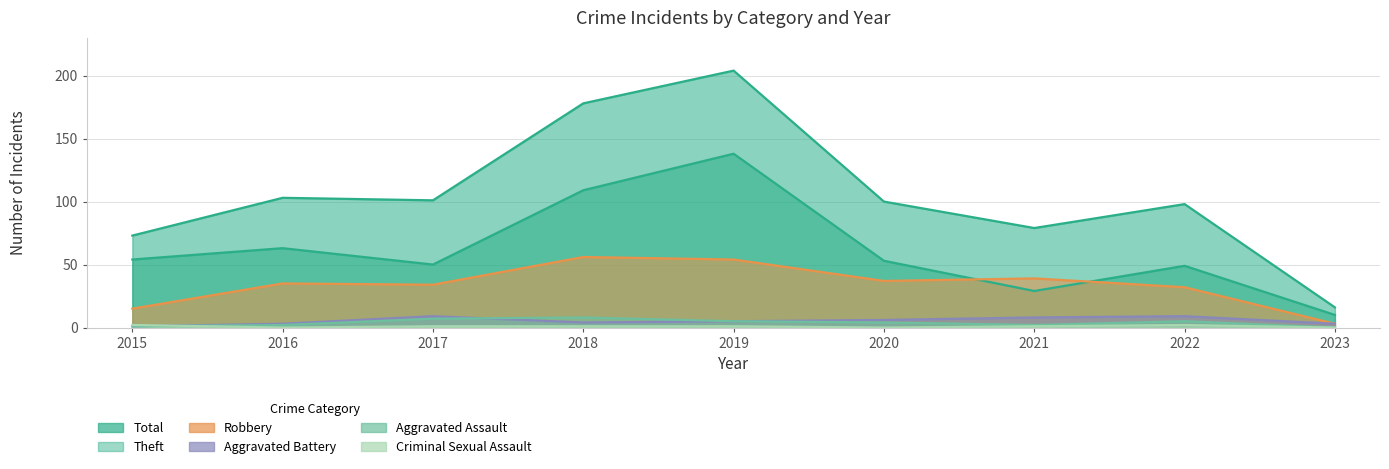

What is the difference between the maximum and minimum values in the Aggravated Assault series?

8